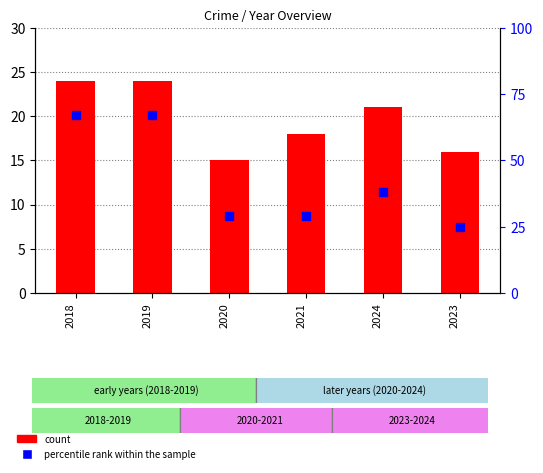

At which category is the sum across all series the highest?

2018